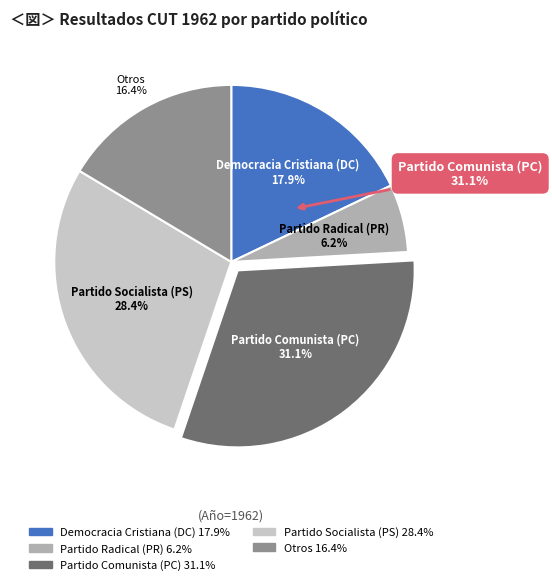

Between Otros and Democracia Cristiana (DC), which is larger?

Democracia Cristiana (DC)